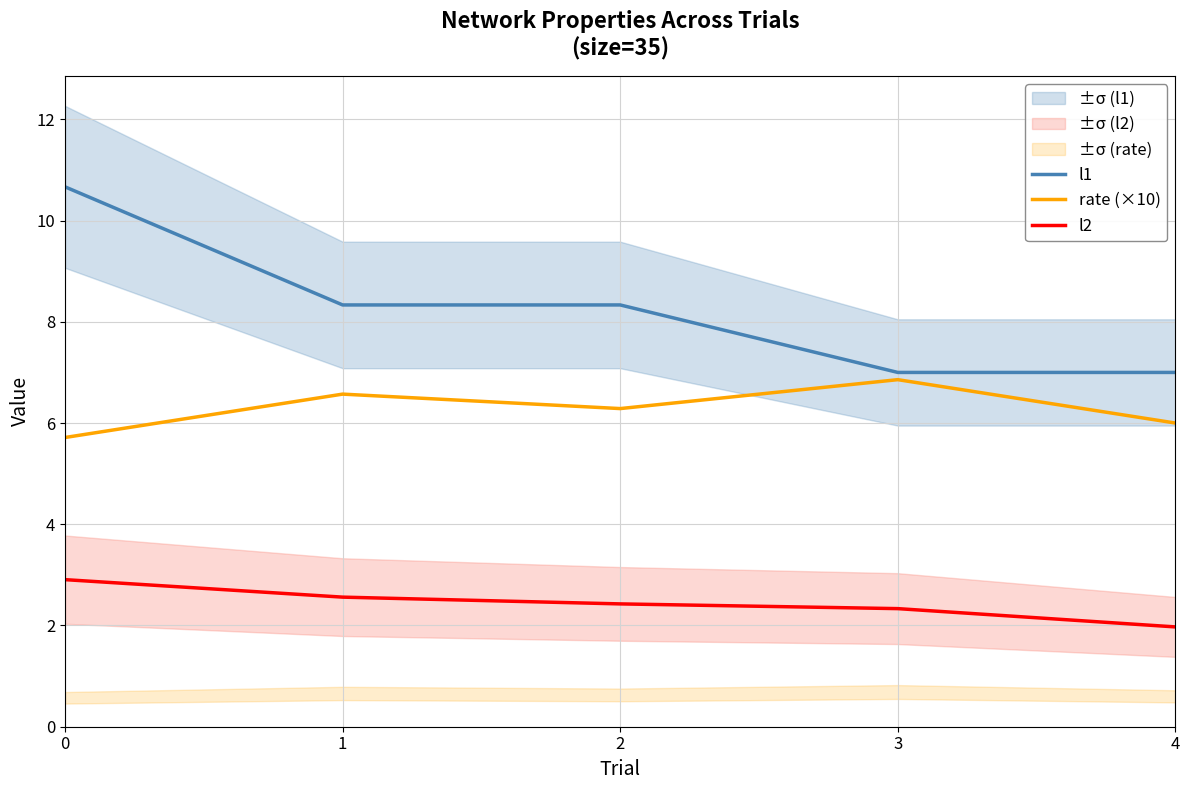

Which series changed the most between 0 and 3?

l1